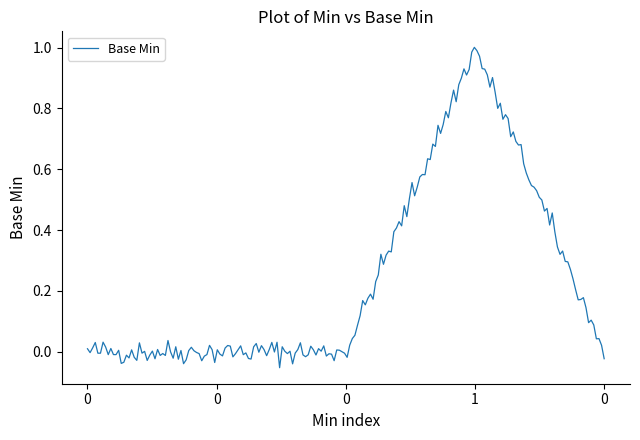

What is the sum of all values?

49.6